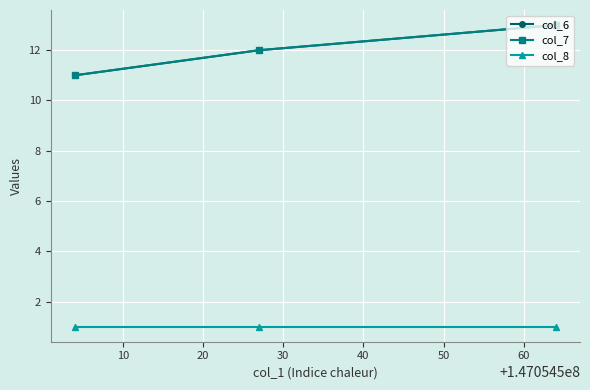

Is this an area chart (filled region under the line)?

No